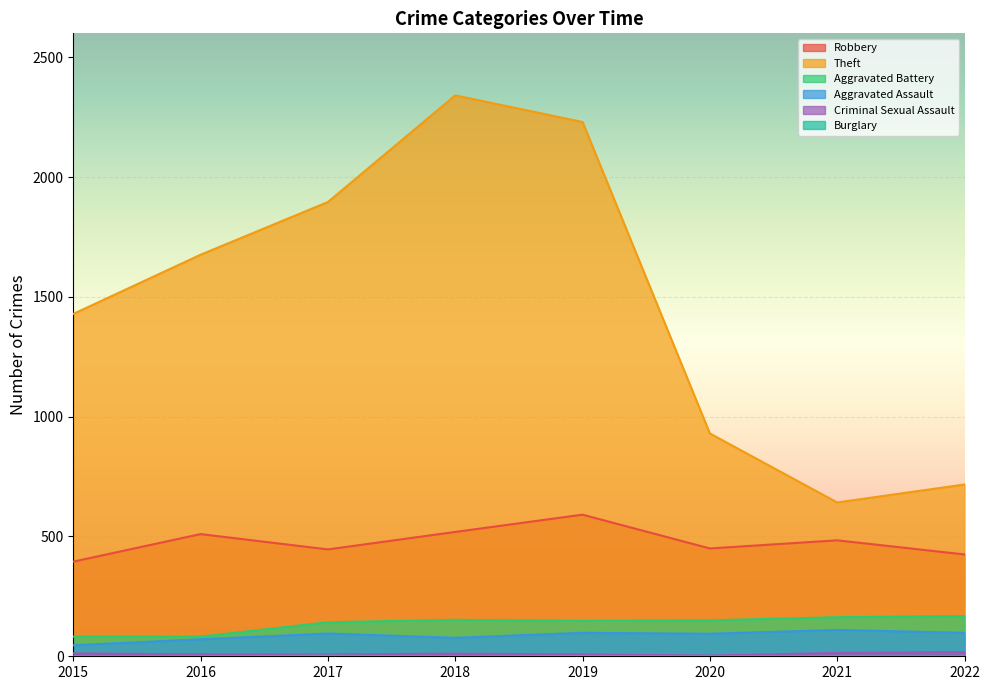

True or false: Burglary has a value of 2 at 2017.

True